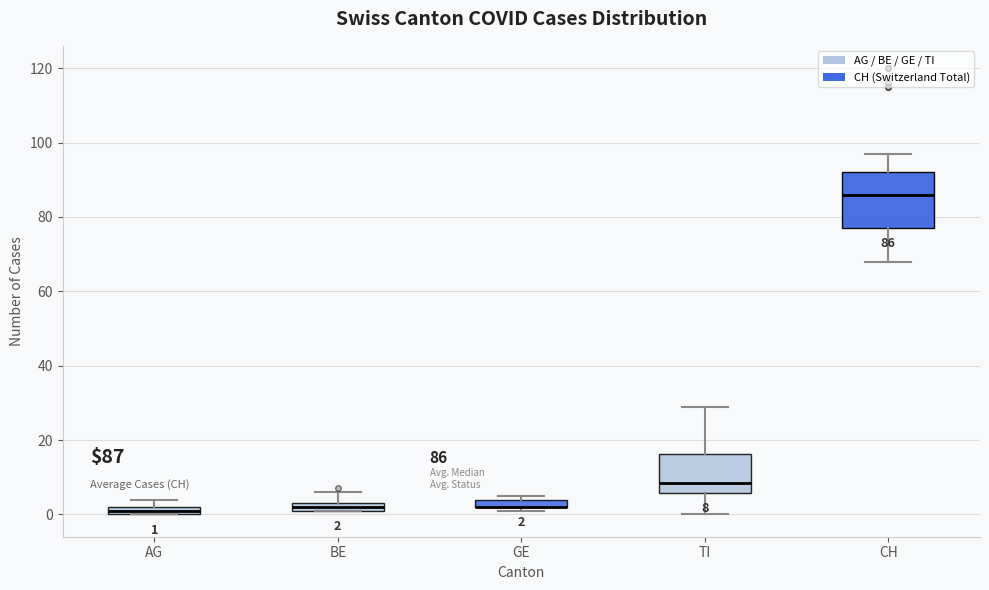

Which box is the tallest, from its lower edge to its upper edge?

CH